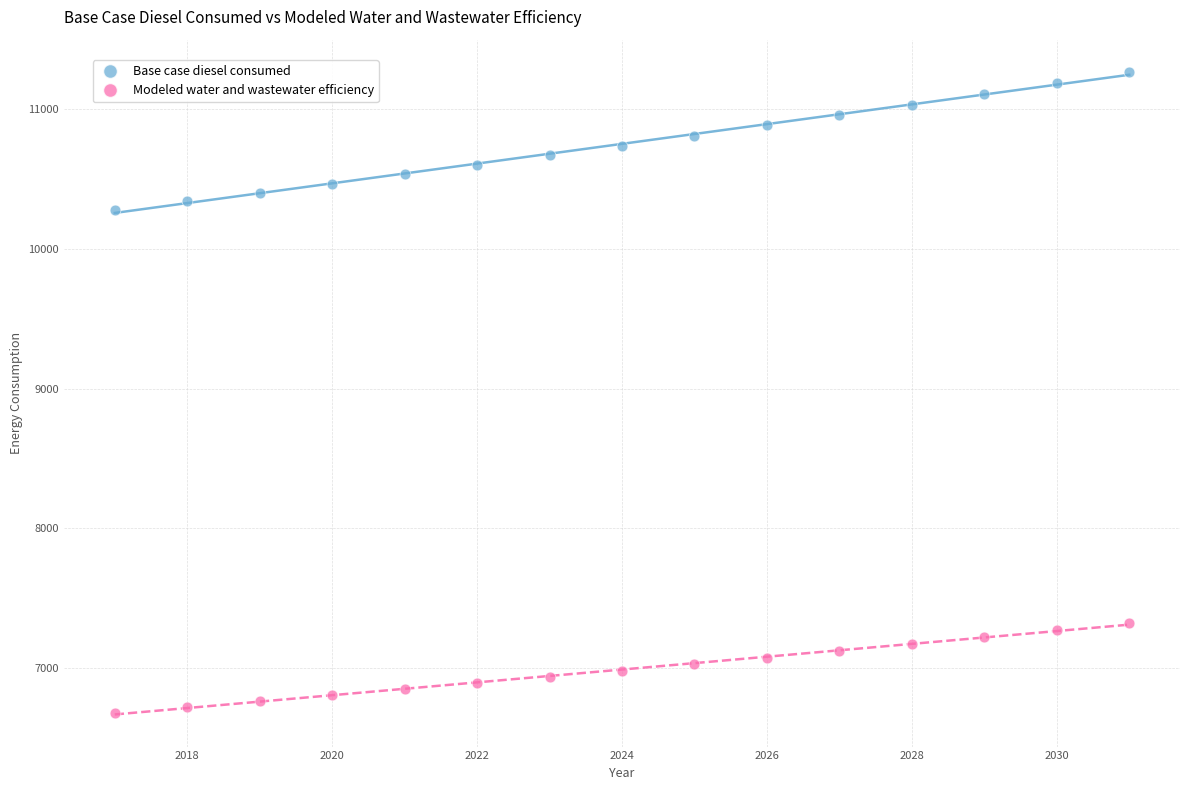

Across all data points, what is the range of X values (max minus min)?

14.0